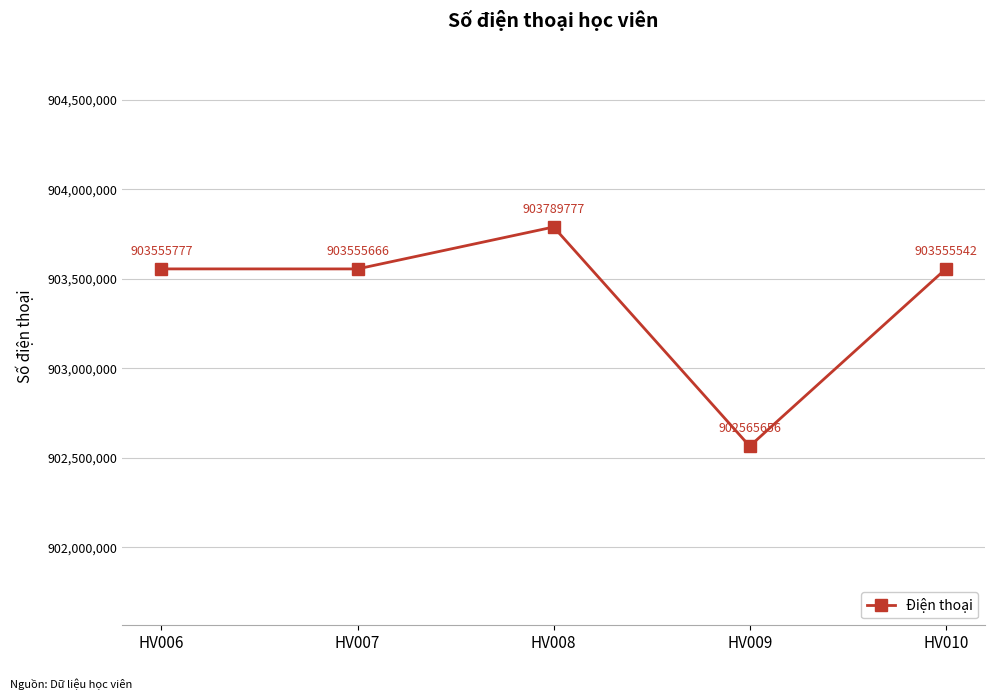

What is the difference between the maximum and second lowest values?

234235